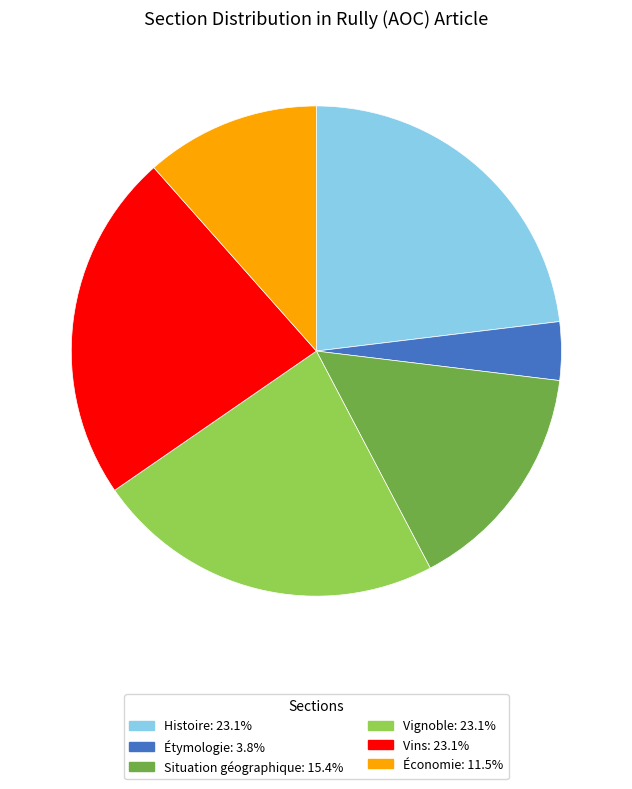

Is there any slice that represents more than half of the pie?

No